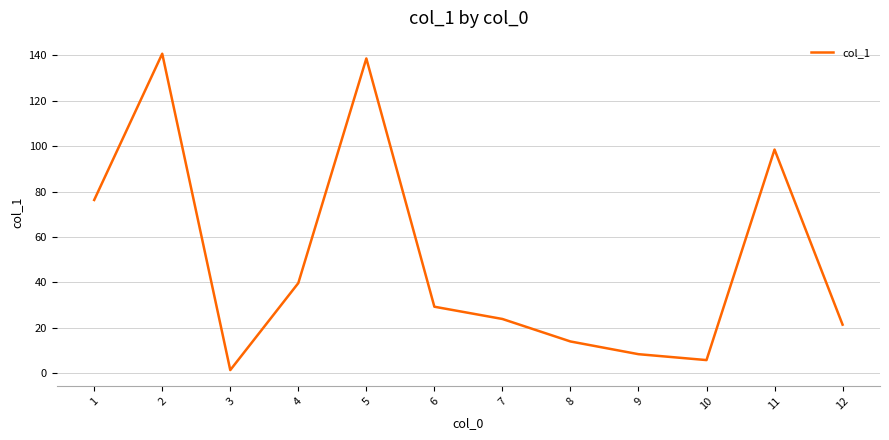

What is the maximum value shown in the chart?

140.7